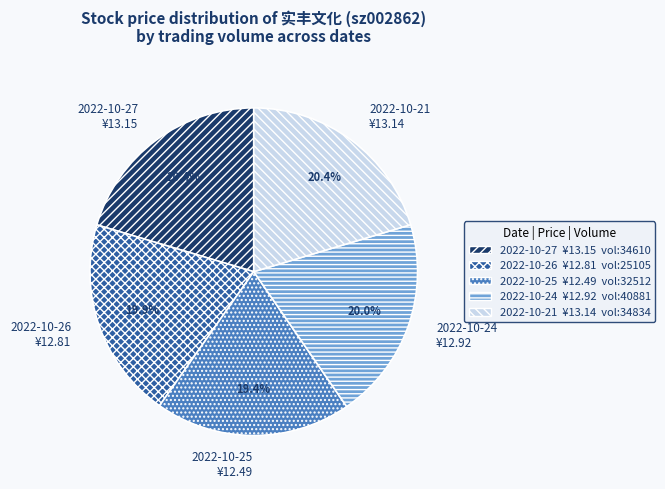

Is there any slice that represents more than half of the pie?

No